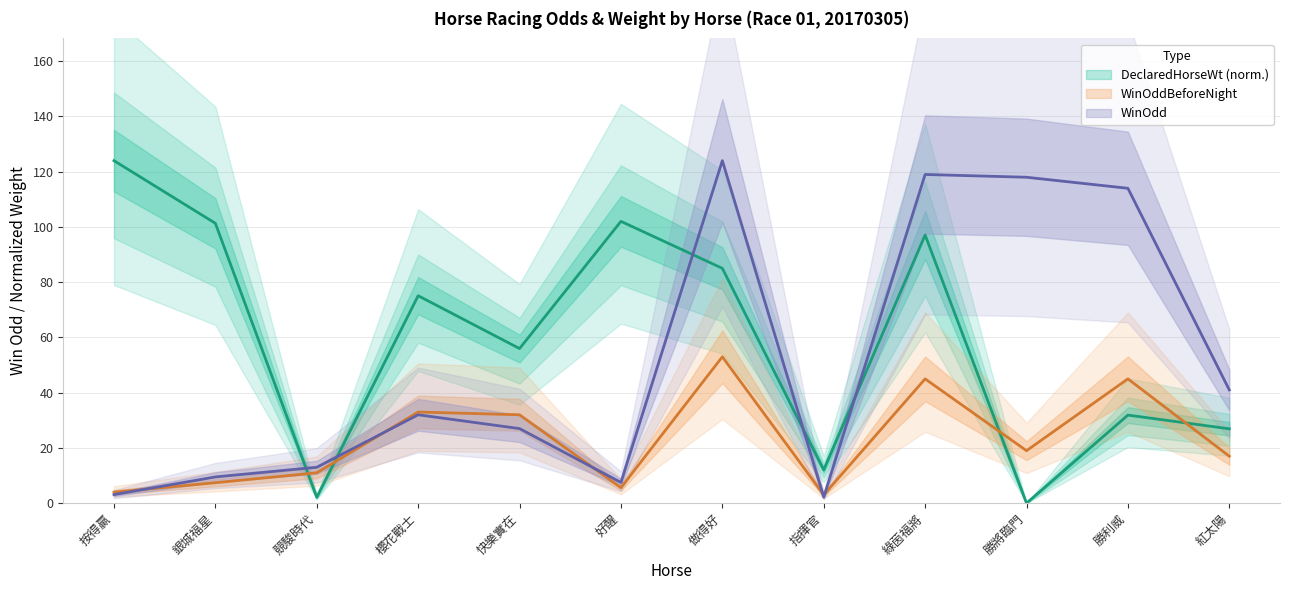

What is the greatest value displayed?

124.0